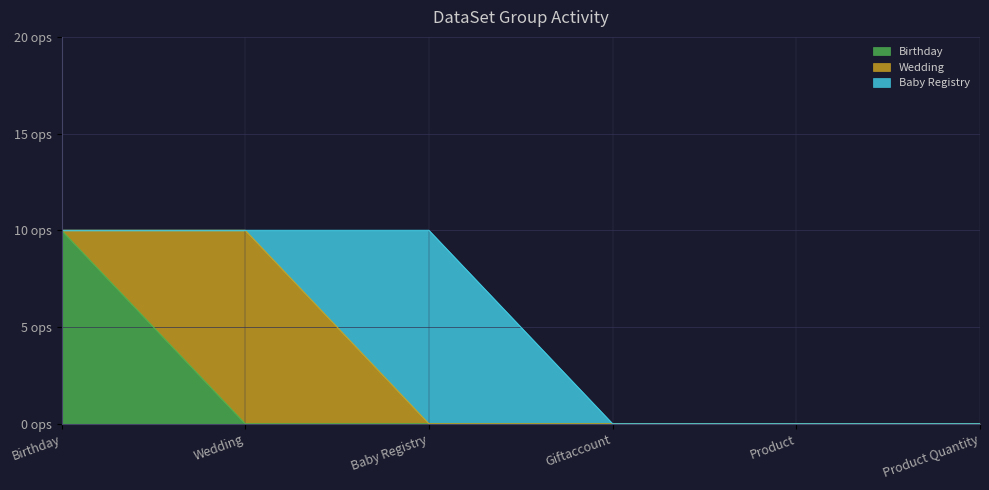

What is the maximum value shown in the chart?

10